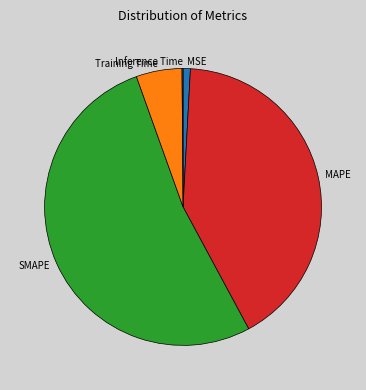

Does MSE represent more than half of the total?

No